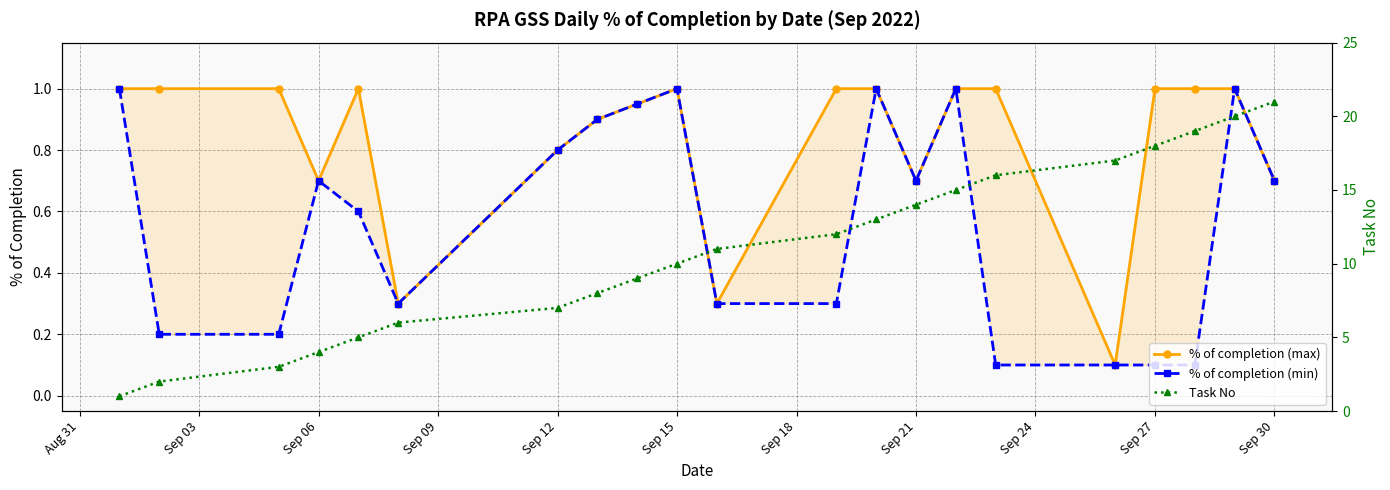

How many lines are shown in the chart?

3